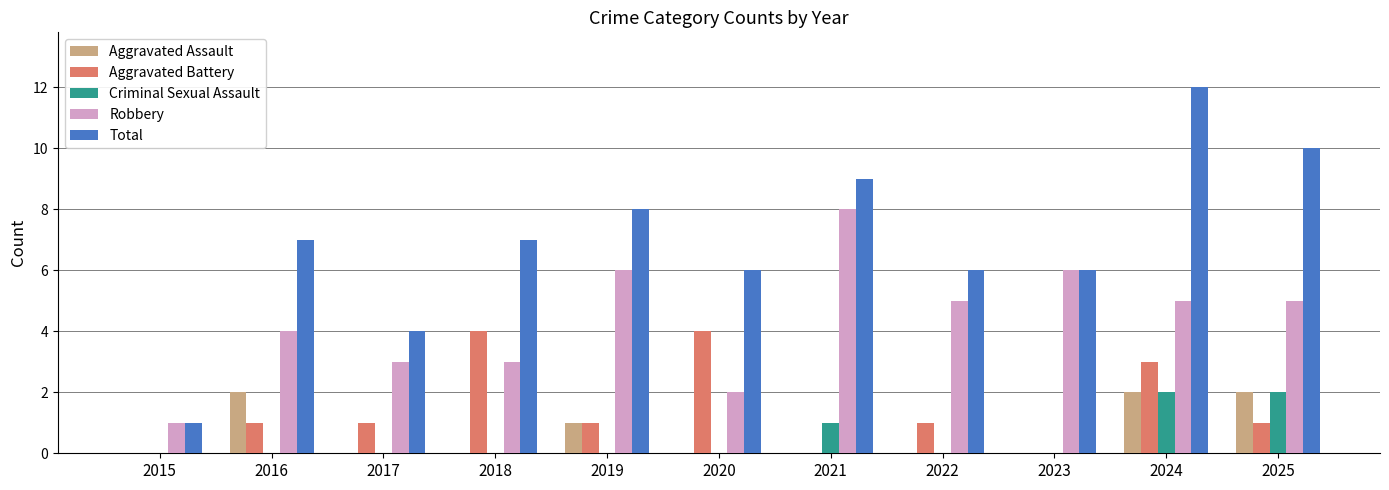

At which category is the sum across all series the highest?

2024